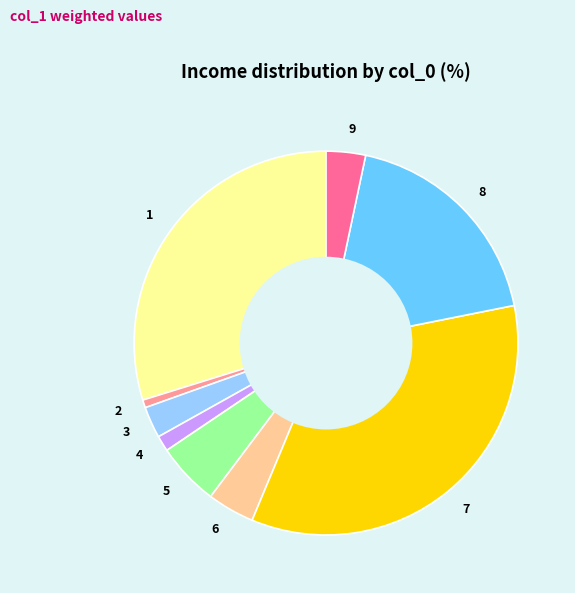

Which category has the smallest portion of the pie?

2